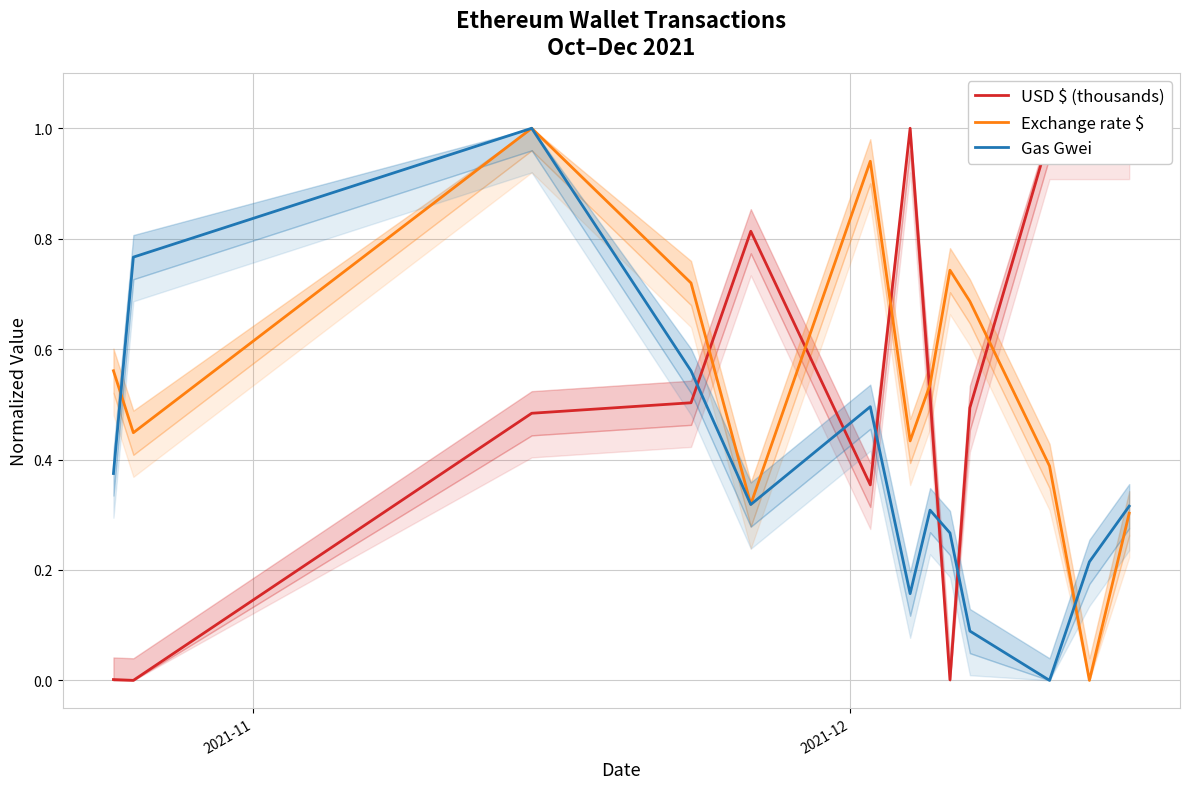

Which series has the largest total across all categories?

USD $ (thousands)